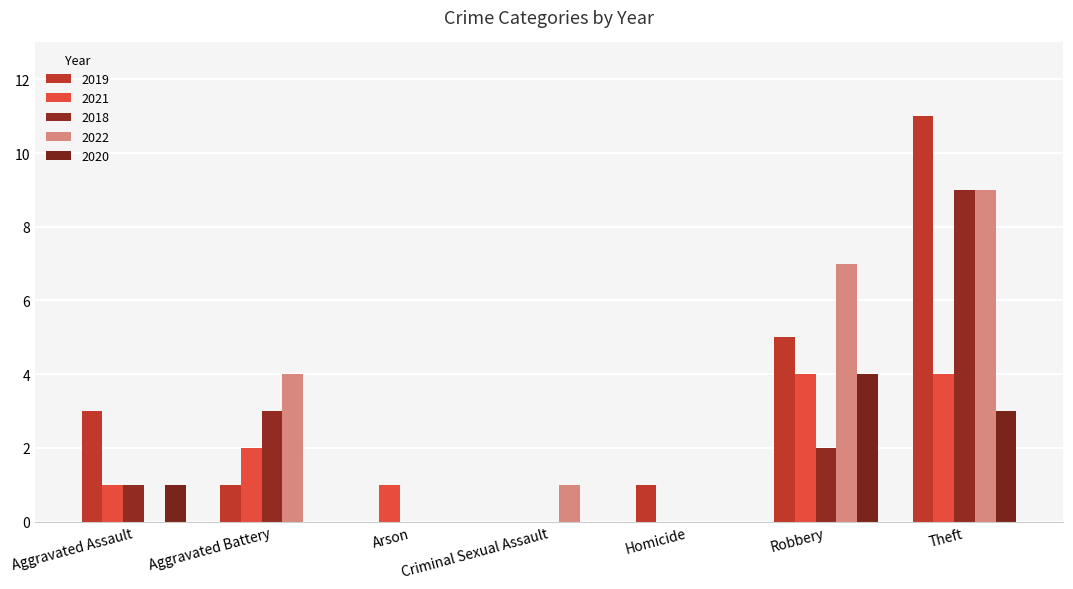

The 2021 series shows 1 at Aggravated Assault. True or false?

True